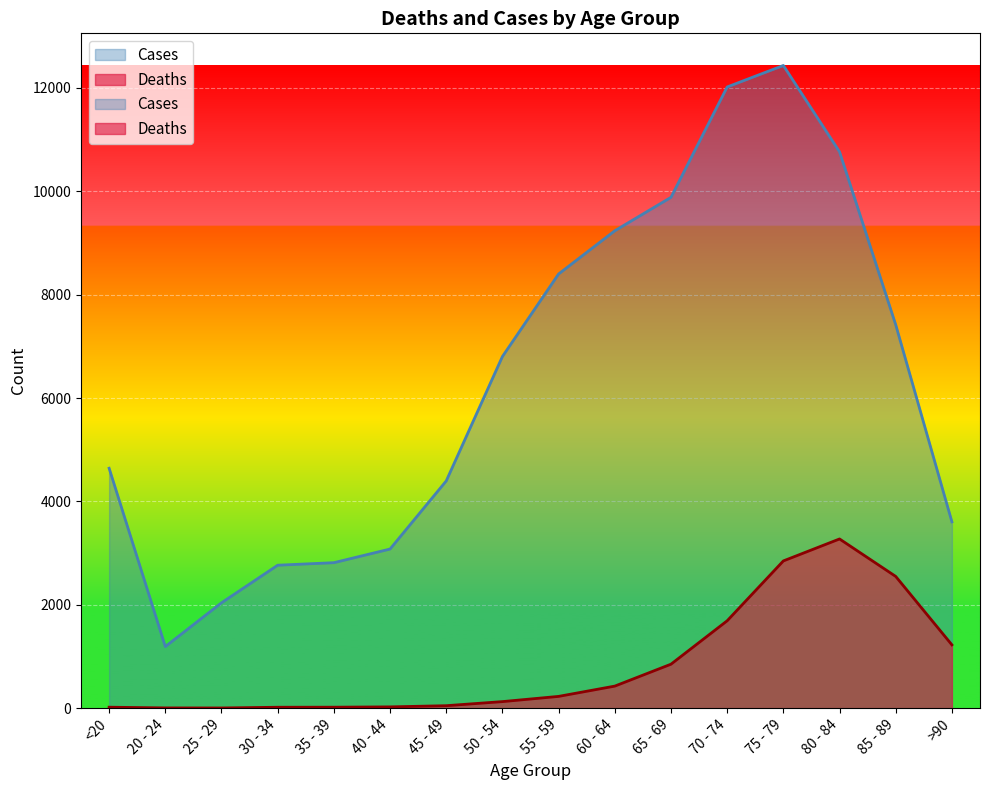

Rank the series by their maximum value, from highest to lowest.

Cases, Deaths